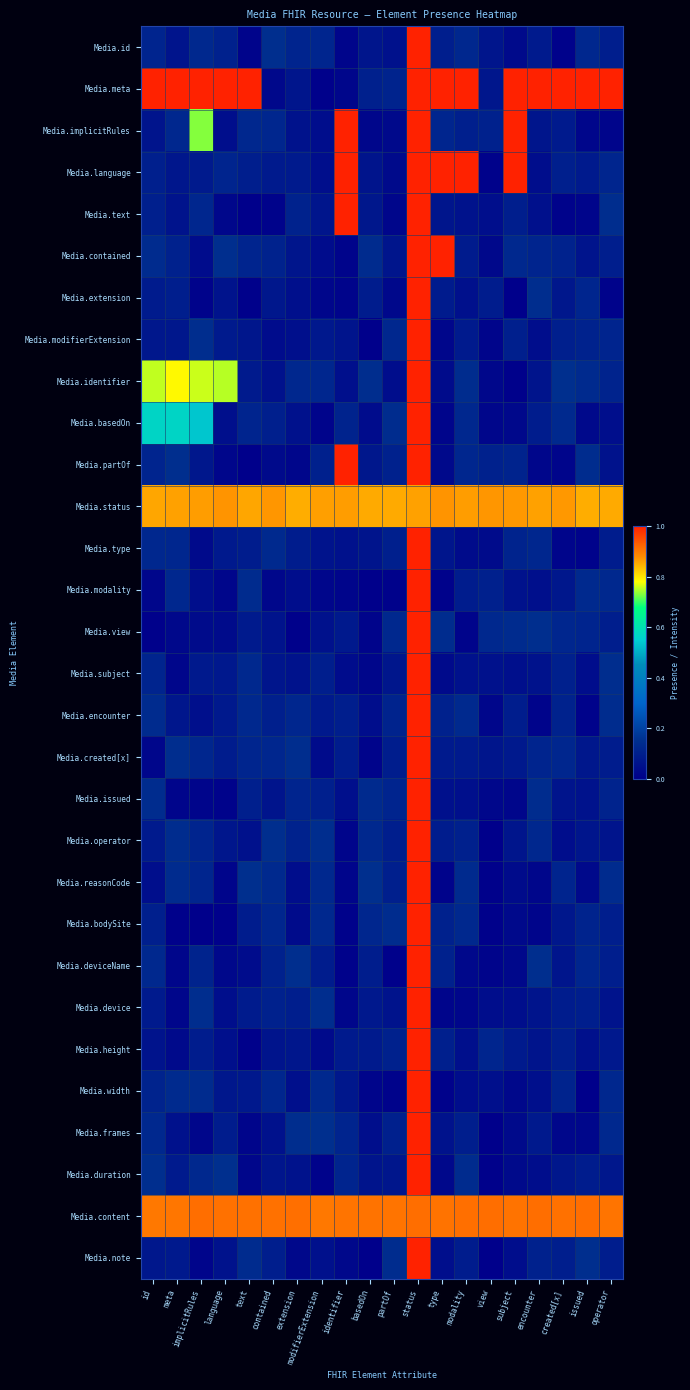

Reading left to right, transcribe all the data shown in this chart.

Media.id: id=0.1	meta=0.1	implicitRules=0.1	language=0.1	text=0.0	contained=0.1	extension=0.1	modifierExtension=0.1	identifier=0.0	basedOn=0.1	partOf=0.1	status=1.0	type=0.1	modality=0.1	view=0.1	subject=0.0	encounter=0.1	created[x]=0.0	issued=0.1	operator=0.1
Media.meta: id=1.0	meta=1.0	implicitRules=1.0	language=1.0	text=1.0	contained=0.0	extension=0.1	modifierExtension=0.0	identifier=0.0	basedOn=0.1	partOf=0.1	status=1.0	type=1.0	modality=1.0	view=0.1	subject=1.0	encounter=1.0	created[x]=1.0	issued=1.0	operator=1.0
Media.implicitRules: id=0.1	meta=0.1	implicitRules=0.7	language=0.0	text=0.1	contained=0.1	extension=0.1	modifierExtension=0.0	identifier=1.0	basedOn=0.0	partOf=0.0	status=1.0	type=0.1	modality=0.1	view=0.1	subject=1.0	encounter=0.1	created[x]=0.1	issued=0.0	operator=0.0
Media.language: id=0.1	meta=0.1	implicitRules=0.1	language=0.1	text=0.1	contained=0.1	extension=0.1	modifierExtension=0.0	identifier=1.0	basedOn=0.1	partOf=0.0	status=1.0	type=1.0	modality=1.0	view=0.0	subject=1.0	encounter=0.0	created[x]=0.1	issued=0.1	operator=0.1
Media.text: id=0.1	meta=0.1	implicitRules=0.1	language=0.0	text=0.0	contained=0.0	extension=0.1	modifierExtension=0.1	identifier=1.0	basedOn=0.1	partOf=0.0	status=1.0	type=0.1	modality=0.1	view=0.0	subject=0.1	encounter=0.1	created[x]=0.0	issued=0.0	operator=0.1
Media.contained: id=0.1	meta=0.1	implicitRules=0.0	language=0.1	text=0.1	contained=0.1	extension=0.1	modifierExtension=0.0	identifier=0.0	basedOn=0.1	partOf=0.1	status=1.0	type=1.0	modality=0.1	view=0.0	subject=0.1	encounter=0.1	created[x]=0.1	issued=0.1	operator=0.1
Media.extension: id=0.1	meta=0.1	implicitRules=0.0	language=0.1	text=0.0	contained=0.1	extension=0.0	modifierExtension=0.0	identifier=0.0	basedOn=0.1	partOf=0.0	status=1.0	type=0.1	modality=0.1	view=0.1	subject=0.0	encounter=0.1	created[x]=0.1	issued=0.1	operator=0.0
Media.modifierExtension: id=0.1	meta=0.1	implicitRules=0.1	language=0.1	text=0.1	contained=0.0	extension=0.0	modifierExtension=0.1	identifier=0.1	basedOn=0.0	partOf=0.1	status=1.0	type=0.0	modality=0.1	view=0.0	subject=0.1	encounter=0.0	created[x]=0.1	issued=0.1	operator=0.1
Media.identifier: id=0.8	meta=0.8	implicitRules=0.8	language=0.8	text=0.1	contained=0.1	extension=0.1	modifierExtension=0.1	identifier=0.0	basedOn=0.1	partOf=0.0	status=1.0	type=0.0	modality=0.1	view=0.0	subject=0.0	encounter=0.1	created[x]=0.1	issued=0.1	operator=0.1
Media.basedOn: id=0.6	meta=0.6	implicitRules=0.5	language=0.0	text=0.1	contained=0.1	extension=0.1	modifierExtension=0.0	identifier=0.1	basedOn=0.0	partOf=0.1	status=1.0	type=0.0	modality=0.1	view=0.0	subject=0.0	encounter=0.1	created[x]=0.1	issued=0.0	operator=0.0
Media.partOf: id=0.1	meta=0.1	implicitRules=0.1	language=0.0	text=0.0	contained=0.0	extension=0.0	modifierExtension=0.1	identifier=1.0	basedOn=0.1	partOf=0.1	status=1.0	type=0.0	modality=0.1	view=0.1	subject=0.1	encounter=0.0	created[x]=0.0	issued=0.1	operator=0.1
Media.status: id=0.9	meta=0.9	implicitRules=0.9	language=0.9	text=0.9	contained=0.9	extension=0.9	modifierExtension=0.9	identifier=0.9	basedOn=0.9	partOf=0.9	status=0.9	type=0.9	modality=0.9	view=0.9	subject=0.9	encounter=0.9	created[x]=0.9	issued=0.9	operator=0.9
Media.type: id=0.1	meta=0.1	implicitRules=0.0	language=0.1	text=0.1	contained=0.1	extension=0.1	modifierExtension=0.1	identifier=0.1	basedOn=0.1	partOf=0.1	status=1.0	type=0.1	modality=0.0	view=0.0	subject=0.1	encounter=0.1	created[x]=0.0	issued=0.0	operator=0.1
Media.modality: id=0.0	meta=0.1	implicitRules=0.0	language=0.0	text=0.1	contained=0.0	extension=0.0	modifierExtension=0.0	identifier=0.0	basedOn=0.0	partOf=0.0	status=1.0	type=0.0	modality=0.1	view=0.1	subject=0.1	encounter=0.0	created[x]=0.1	issued=0.1	operator=0.1
Media.view: id=0.0	meta=0.0	implicitRules=0.0	language=0.0	text=0.1	contained=0.1	extension=0.0	modifierExtension=0.1	identifier=0.1	basedOn=0.0	partOf=0.1	status=1.0	type=0.1	modality=0.0	view=0.1	subject=0.1	encounter=0.1	created[x]=0.1	issued=0.1	operator=0.1
Media.subject: id=0.1	meta=0.0	implicitRules=0.1	language=0.1	text=0.1	contained=0.1	extension=0.1	modifierExtension=0.1	identifier=0.0	basedOn=0.0	partOf=0.1	status=1.0	type=0.0	modality=0.1	view=0.1	subject=0.0	encounter=0.1	created[x]=0.1	issued=0.0	operator=0.1
Media.encounter: id=0.1	meta=0.1	implicitRules=0.0	language=0.1	text=0.1	contained=0.1	extension=0.1	modifierExtension=0.1	identifier=0.1	basedOn=0.0	partOf=0.1	status=1.0	type=0.1	modality=0.1	view=0.0	subject=0.1	encounter=0.0	created[x]=0.1	issued=0.0	operator=0.1
Media.created[x]: id=0.0	meta=0.1	implicitRules=0.1	language=0.1	text=0.1	contained=0.1	extension=0.1	modifierExtension=0.0	identifier=0.1	basedOn=0.0	partOf=0.1	status=1.0	type=0.1	modality=0.1	view=0.1	subject=0.1	encounter=0.1	created[x]=0.1	issued=0.1	operator=0.1
Media.issued: id=0.1	meta=0.0	implicitRules=0.0	language=0.0	text=0.1	contained=0.1	extension=0.1	modifierExtension=0.1	identifier=0.1	basedOn=0.1	partOf=0.1	status=1.0	type=0.1	modality=0.0	view=0.0	subject=0.0	encounter=0.1	created[x]=0.1	issued=0.1	operator=0.1
Media.operator: id=0.1	meta=0.1	implicitRules=0.1	language=0.1	text=0.1	contained=0.1	extension=0.1	modifierExtension=0.1	identifier=0.0	basedOn=0.1	partOf=0.1	status=1.0	type=0.1	modality=0.1	view=0.0	subject=0.1	encounter=0.1	created[x]=0.0	issued=0.1	operator=0.1
Media.reasonCode: id=0.0	meta=0.1	implicitRules=0.1	language=0.0	text=0.1	contained=0.1	extension=0.0	modifierExtension=0.1	identifier=0.0	basedOn=0.1	partOf=0.1	status=1.0	type=0.0	modality=0.1	view=0.0	subject=0.0	encounter=0.0	created[x]=0.1	issued=0.0	operator=0.1
Media.bodySite: id=0.1	meta=0.0	implicitRules=0.0	language=0.0	text=0.1	contained=0.1	extension=0.0	modifierExtension=0.1	identifier=0.0	basedOn=0.1	partOf=0.1	status=1.0	type=0.1	modality=0.1	view=0.0	subject=0.0	encounter=0.0	created[x]=0.1	issued=0.1	operator=0.1
Media.deviceName: id=0.1	meta=0.0	implicitRules=0.1	language=0.0	text=0.0	contained=0.1	extension=0.1	modifierExtension=0.1	identifier=0.0	basedOn=0.1	partOf=0.0	status=1.0	type=0.1	modality=0.0	view=0.0	subject=0.0	encounter=0.1	created[x]=0.1	issued=0.1	operator=0.1
Media.device: id=0.1	meta=0.0	implicitRules=0.1	language=0.0	text=0.1	contained=0.1	extension=0.1	modifierExtension=0.1	identifier=0.0	basedOn=0.1	partOf=0.1	status=1.0	type=0.0	modality=0.0	view=0.0	subject=0.0	encounter=0.1	created[x]=0.1	issued=0.1	operator=0.1
Media.height: id=0.1	meta=0.0	implicitRules=0.1	language=0.0	text=0.0	contained=0.1	extension=0.1	modifierExtension=0.0	identifier=0.1	basedOn=0.1	partOf=0.1	status=1.0	type=0.1	modality=0.0	view=0.1	subject=0.1	encounter=0.1	created[x]=0.1	issued=0.1	operator=0.1
Media.width: id=0.1	meta=0.1	implicitRules=0.1	language=0.1	text=0.1	contained=0.1	extension=0.0	modifierExtension=0.1	identifier=0.1	basedOn=0.0	partOf=0.0	status=1.0	type=0.0	modality=0.0	view=0.1	subject=0.0	encounter=0.0	created[x]=0.1	issued=0.0	operator=0.1
Media.frames: id=0.1	meta=0.1	implicitRules=0.0	language=0.1	text=0.0	contained=0.1	extension=0.1	modifierExtension=0.1	identifier=0.1	basedOn=0.0	partOf=0.1	status=1.0	type=0.1	modality=0.1	view=0.0	subject=0.0	encounter=0.1	created[x]=0.0	issued=0.0	operator=0.1
Media.duration: id=0.1	meta=0.1	implicitRules=0.1	language=0.1	text=0.0	contained=0.1	extension=0.1	modifierExtension=0.0	identifier=0.1	basedOn=0.1	partOf=0.1	status=1.0	type=0.0	modality=0.1	view=0.0	subject=0.0	encounter=0.0	created[x]=0.1	issued=0.1	operator=0.1
Media.content: id=0.9	meta=0.9	implicitRules=0.9	language=0.9	text=0.9	contained=0.9	extension=0.9	modifierExtension=0.9	identifier=0.9	basedOn=0.9	partOf=0.9	status=0.9	type=0.9	modality=0.9	view=0.9	subject=0.9	encounter=0.9	created[x]=0.9	issued=0.9	operator=0.9
Media.note: id=0.1	meta=0.1	implicitRules=0.0	language=0.1	text=0.1	contained=0.1	extension=0.0	modifierExtension=0.1	identifier=0.0	basedOn=0.0	partOf=0.1	status=1.0	type=0.0	modality=0.1	view=0.0	subject=0.0	encounter=0.1	created[x]=0.1	issued=0.1	operator=0.1